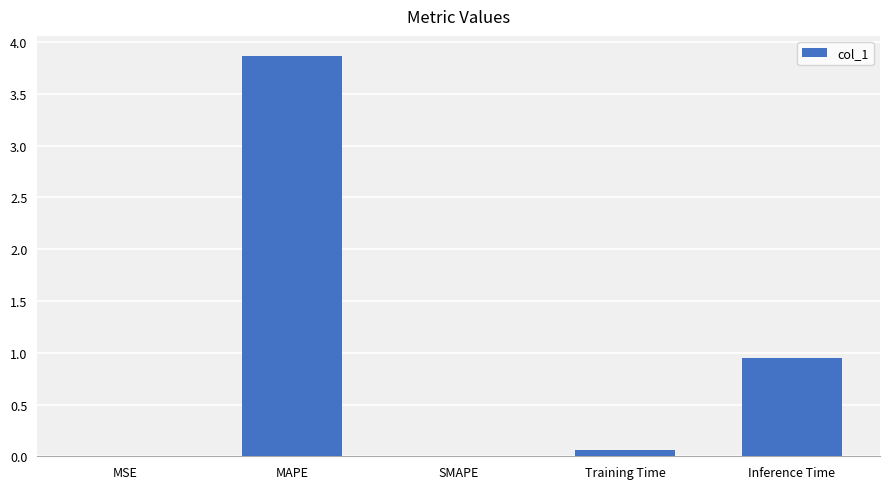

The value at Inference Time is 1.3. True or false?

False